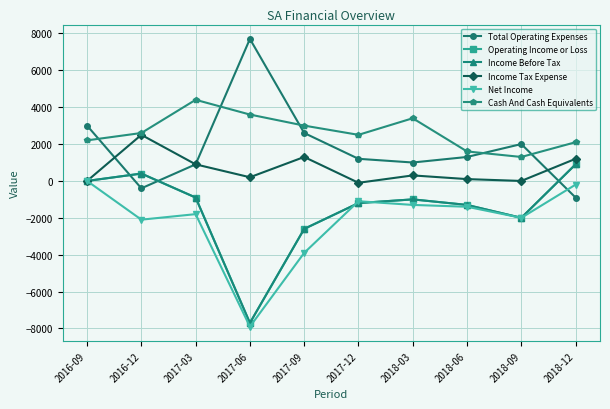

Is this an area chart (filled region under the line)?

No